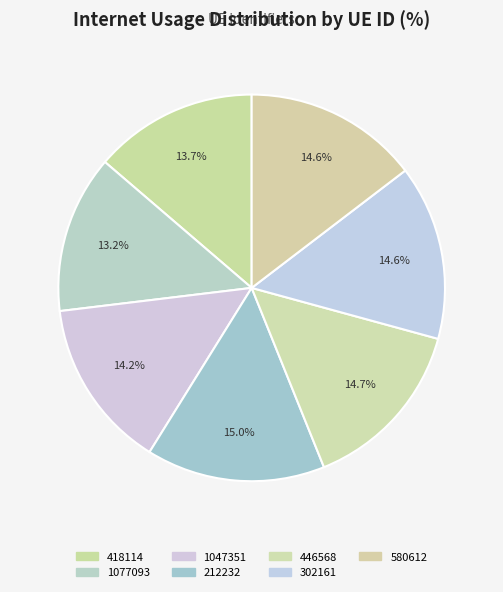

Is it true that 418114 is 14% of the pie?

True